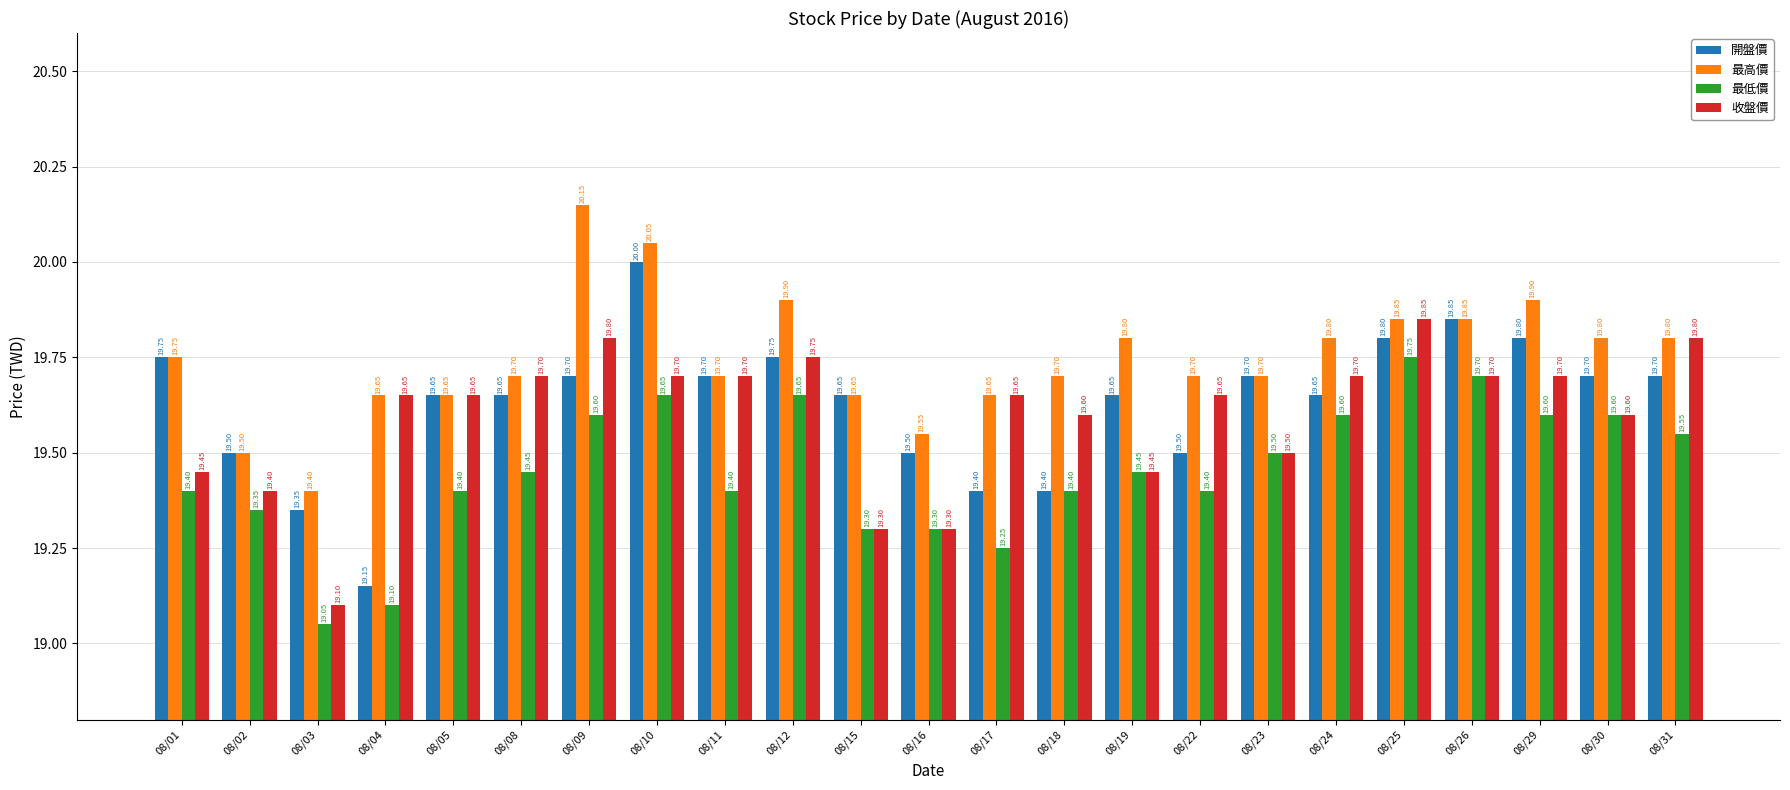

At how many categories does at least one series exceed 19?

23